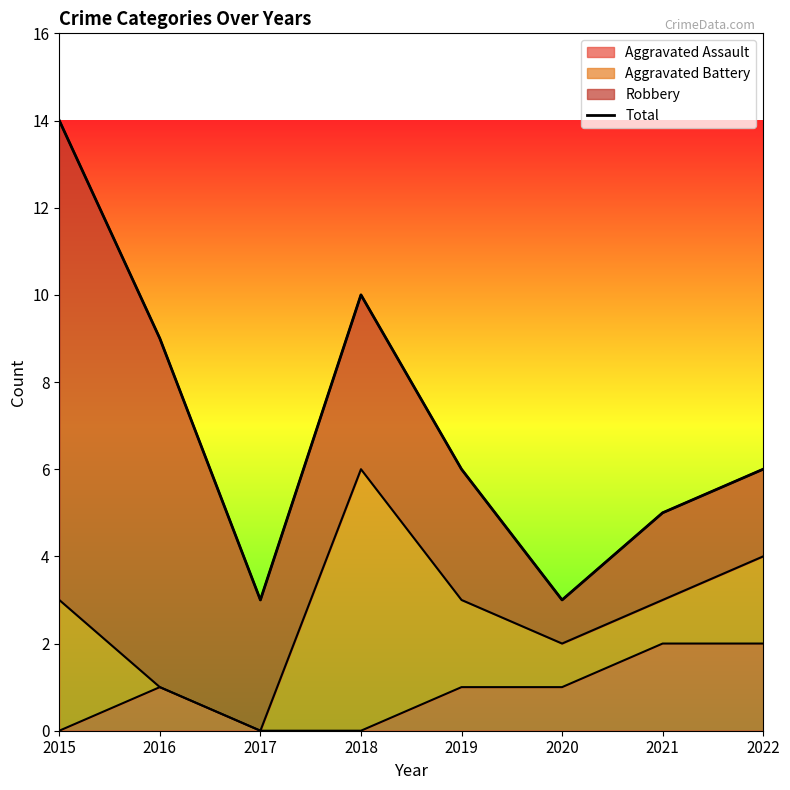

What is the ratio of the value at 2015 to the value at 2017?

4.7